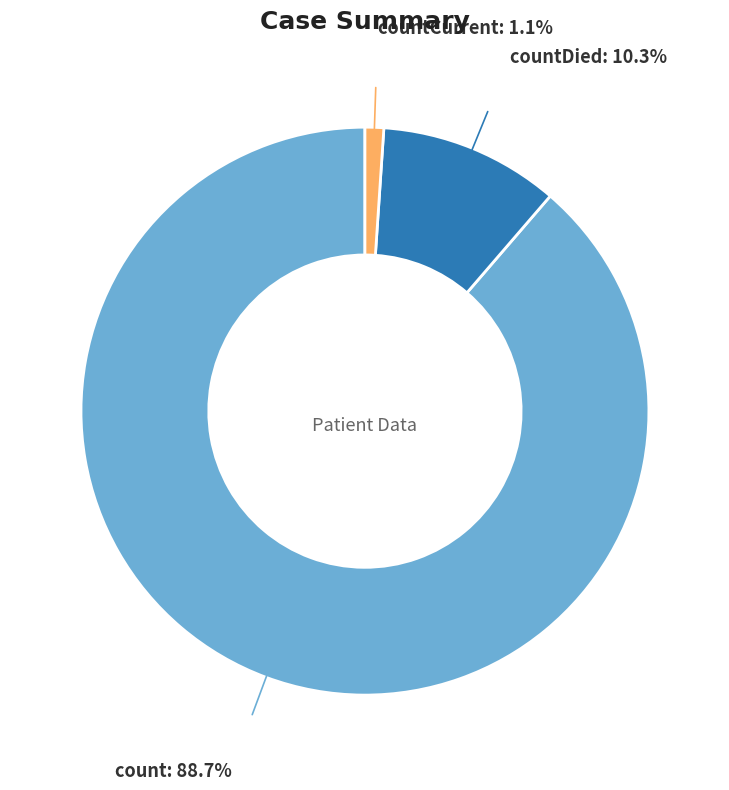

How many segments does this pie chart have?

3